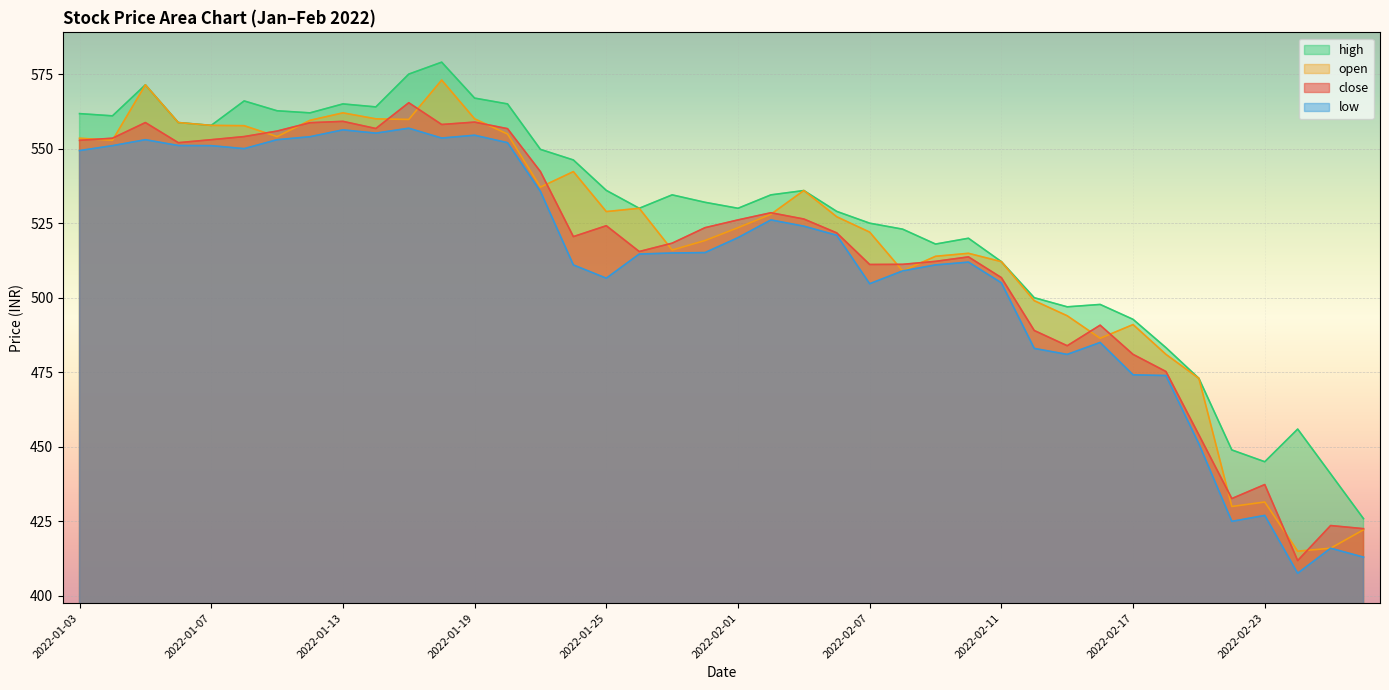

At which label does open reach its peak?

2022-01-18